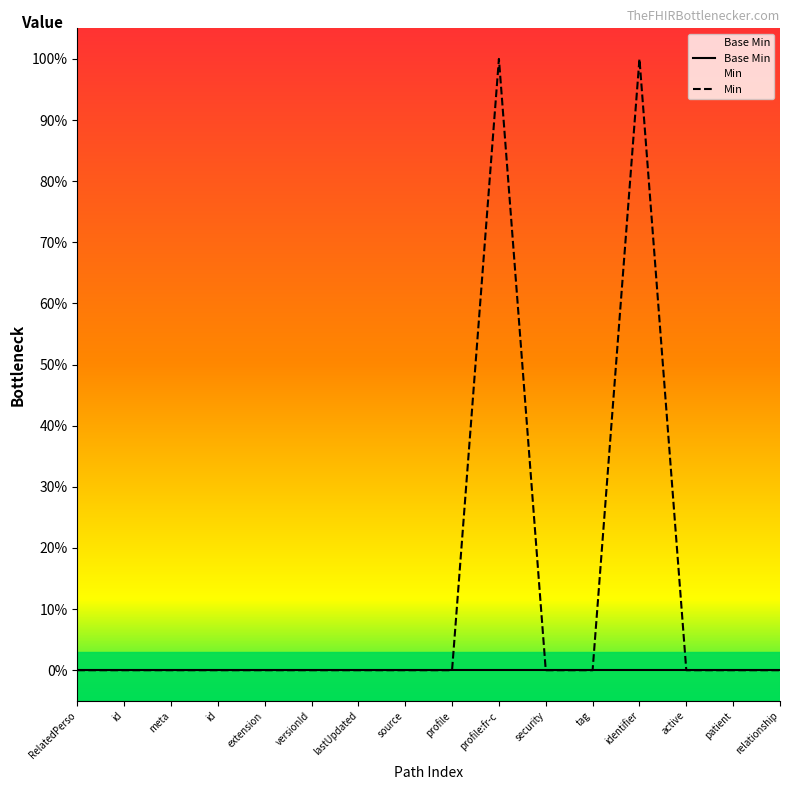

At how many categories does at least one series exceed 0?

2